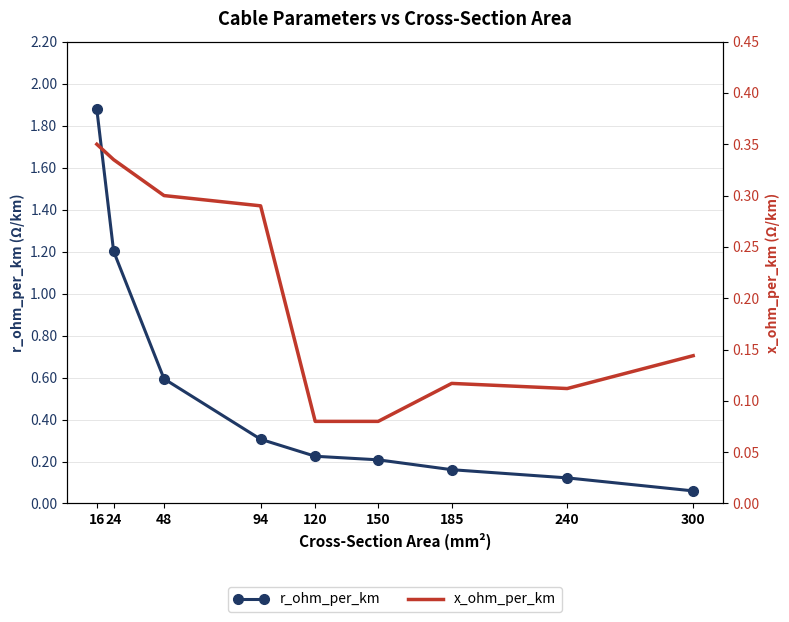

What is the difference between the r_ohm_per_km values at 240 and 150?

0.1